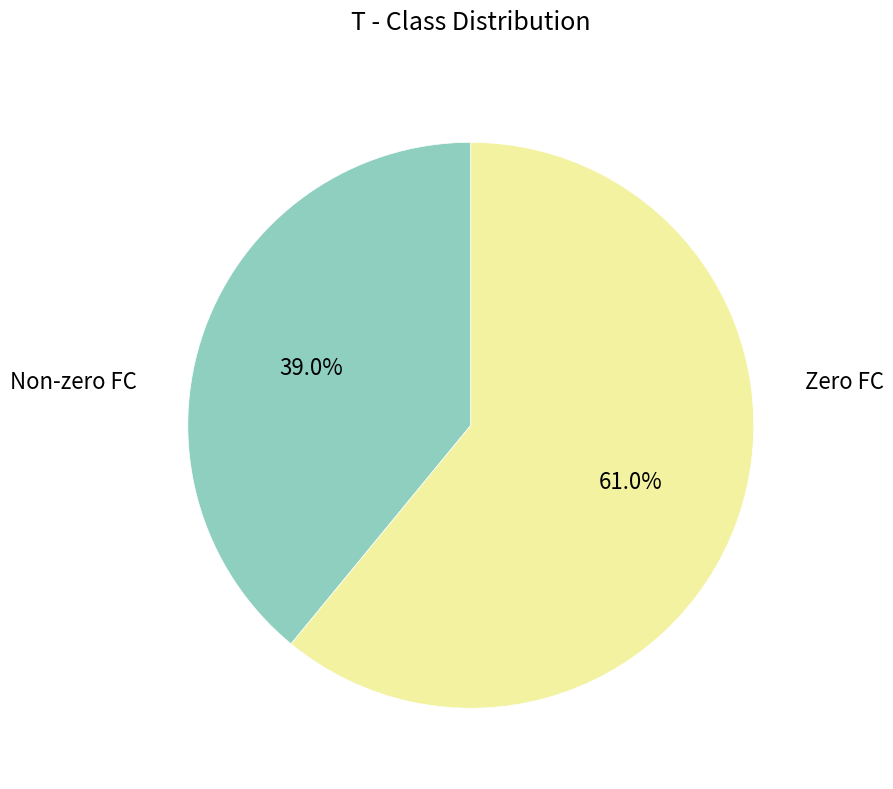

Does any single category account for the majority?

Yes